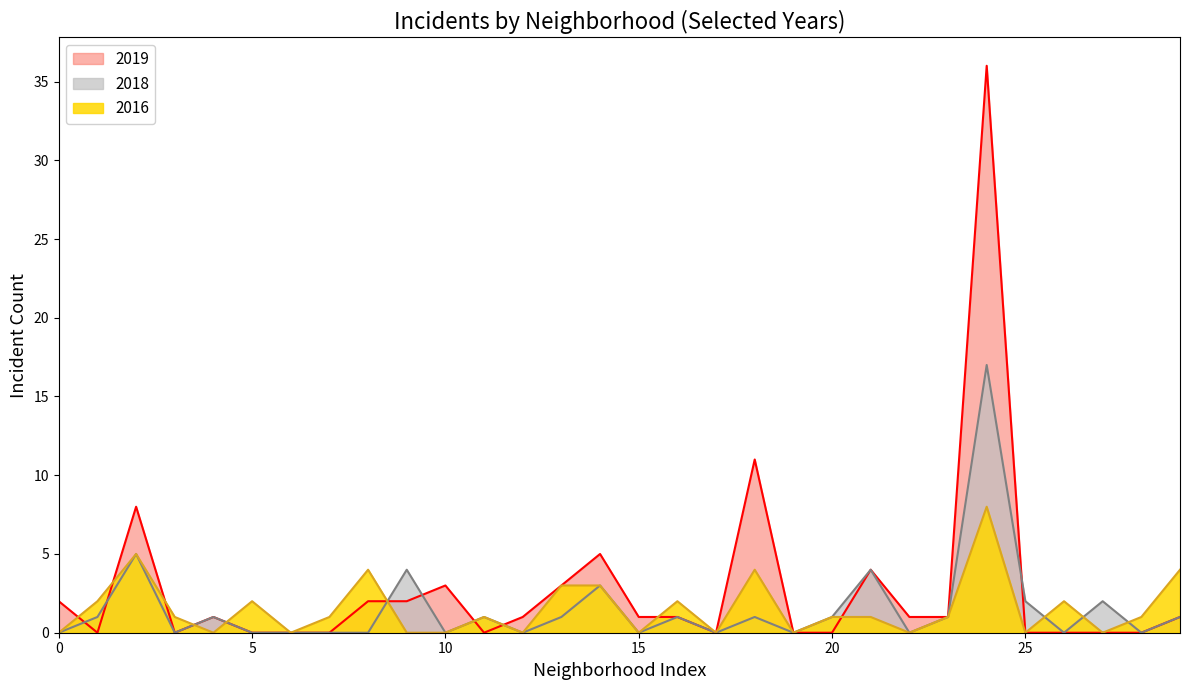

What is the average value of the 2016 series?

2